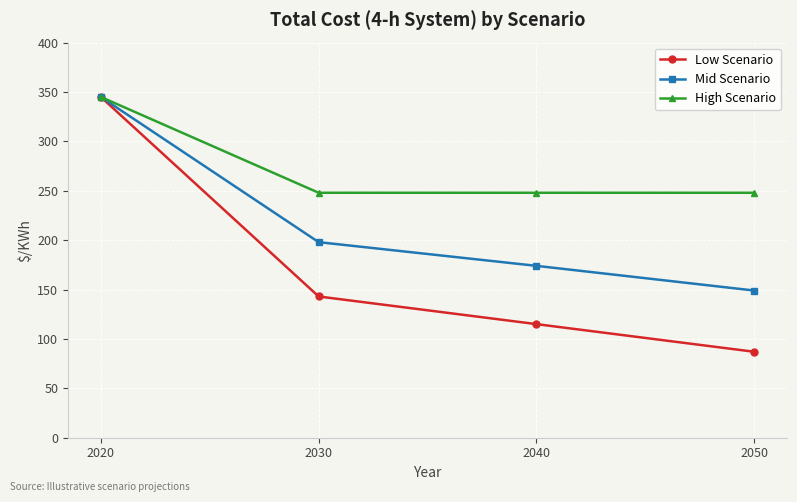

Where is Mid Scenario nearest to the value 247?

2030